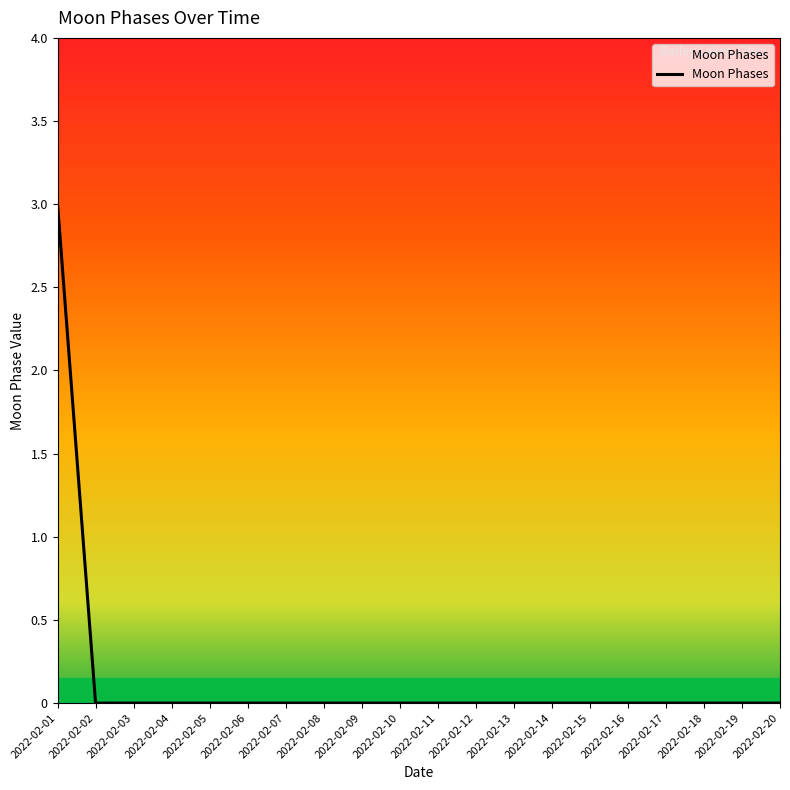

What is the maximum value shown in the chart?

3